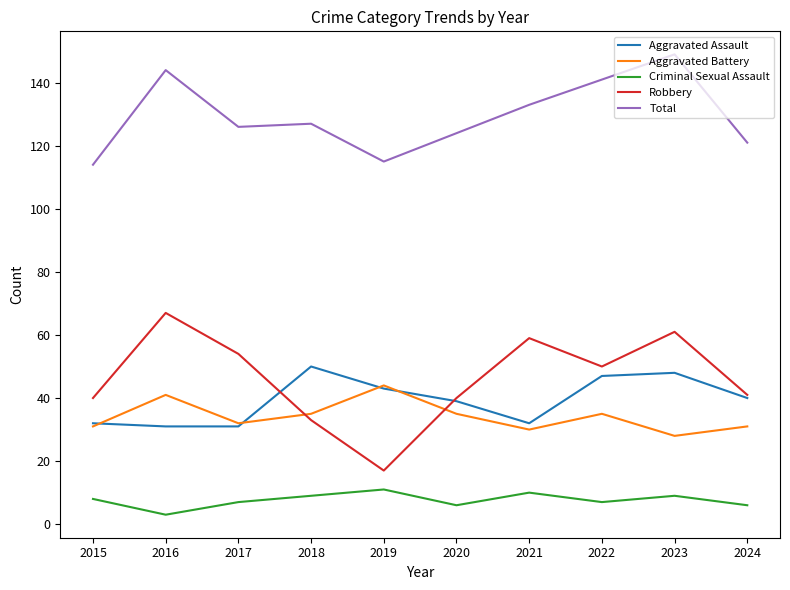

What is the greatest value displayed?

149